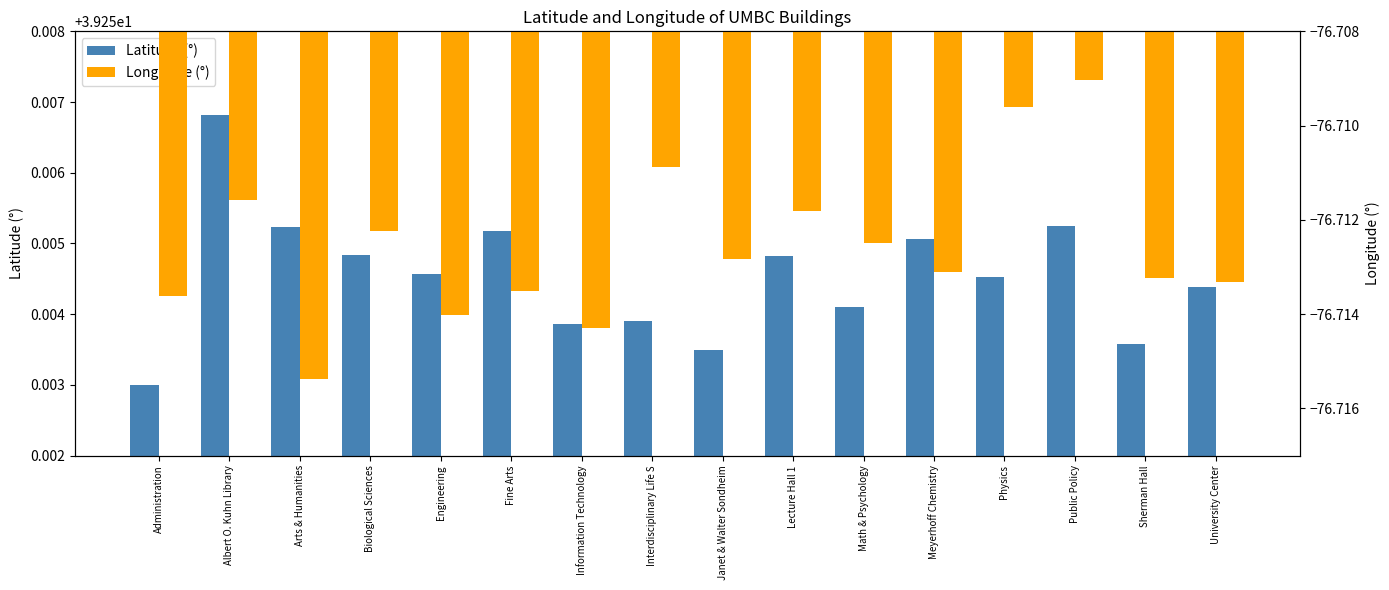

The value of Latitude (°) at Biological Sciences is 8.1. True or false?

False